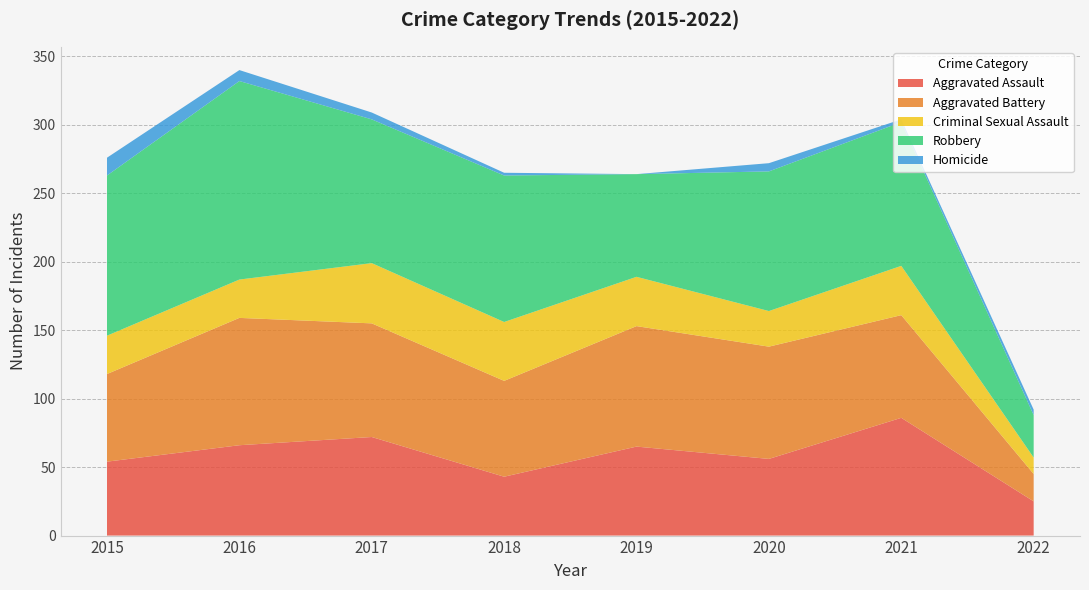

Reading right to left, what are all the values shown in this chart?

Aggravated Assault: 2022=25	2021=86	2020=56	2019=65	2018=43	2017=72	2016=66	2015=54
Aggravated Battery: 2022=20	2021=75	2020=82	2019=88	2018=70	2017=83	2016=93	2015=64
Criminal Sexual Assault: 2022=12	2021=36	2020=26	2019=36	2018=43	2017=44	2016=28	2015=28
Robbery: 2022=31	2021=105	2020=102	2019=75	2018=107	2017=105	2016=145	2015=117
Homicide: 2022=4	2021=2	2020=6	2019=0	2018=2	2017=5	2016=8	2015=13